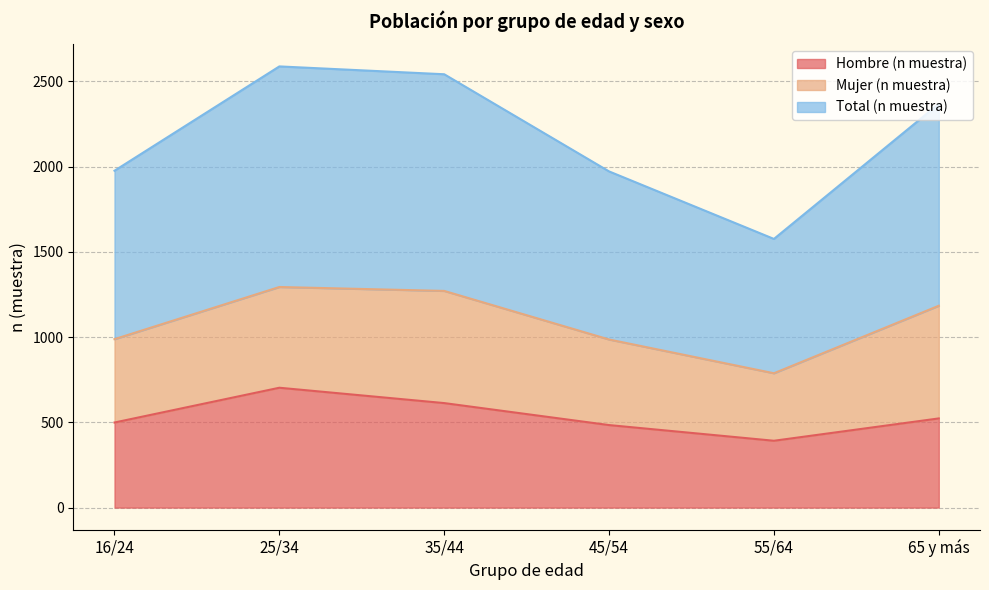

In Total (n muestra), how many points are lower than both neighbors (excluding endpoints)?

1